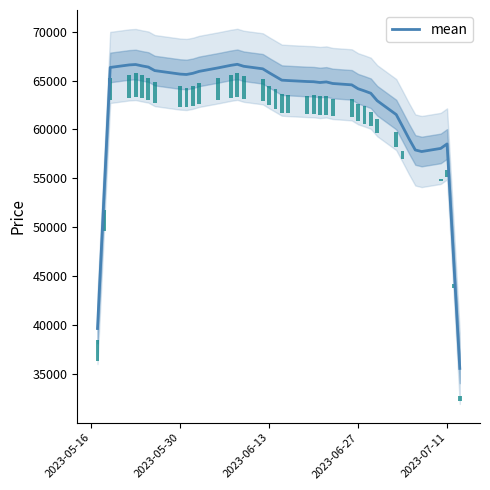

What is the highest value of the mean series?

66660